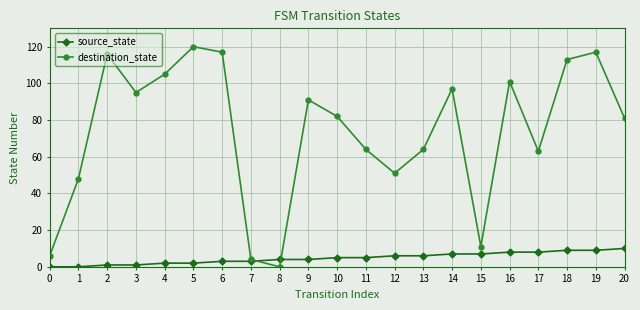

What is the value of the destination_state point at the 17th from the left?

101